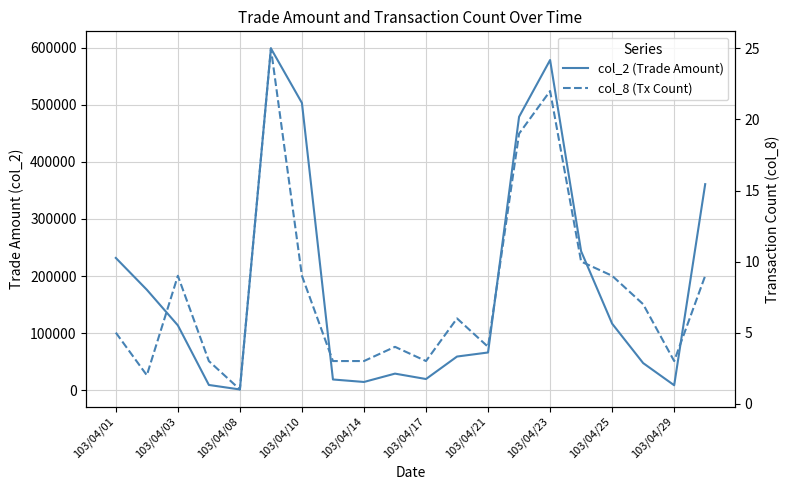

In col_2 (Trade Amount), how many points are higher than both neighbors (excluding endpoints)?

3